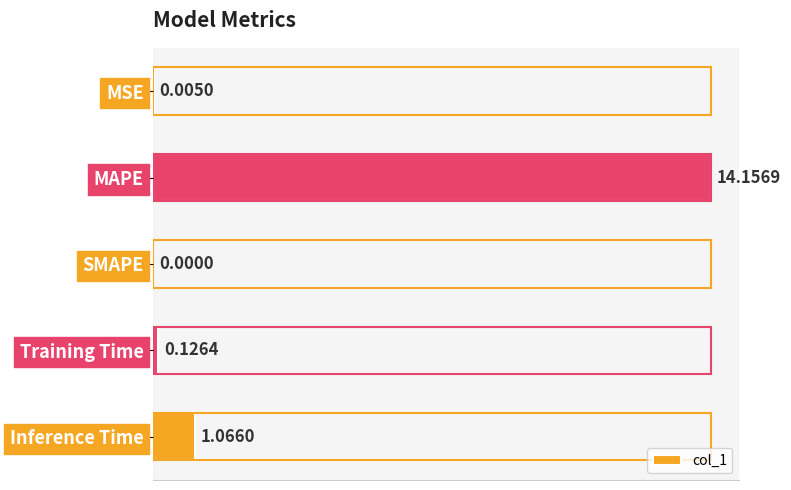

What is the sum of all values?

15.4